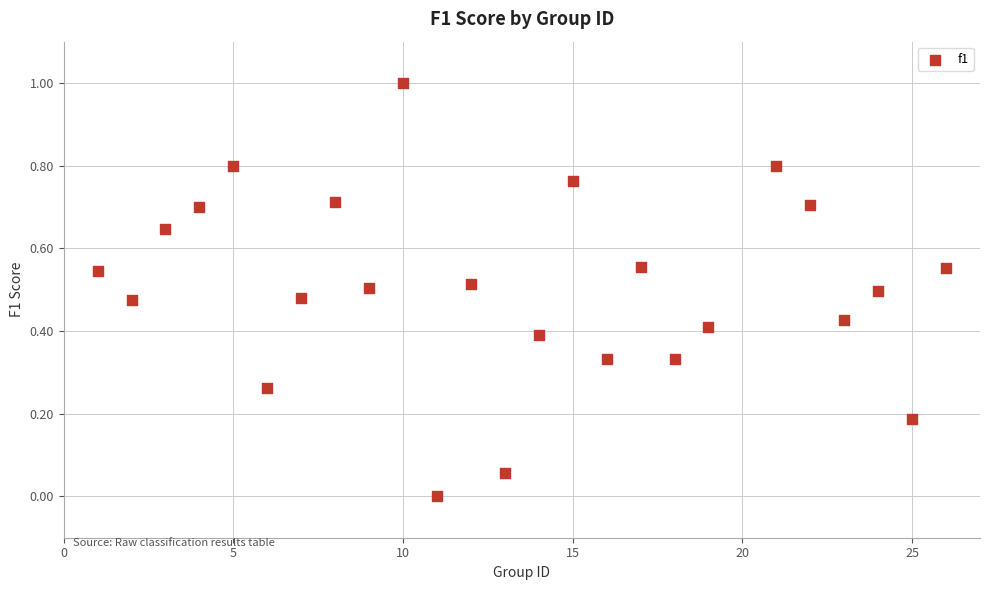

What is the range of Y values (max minus min)?

1.0